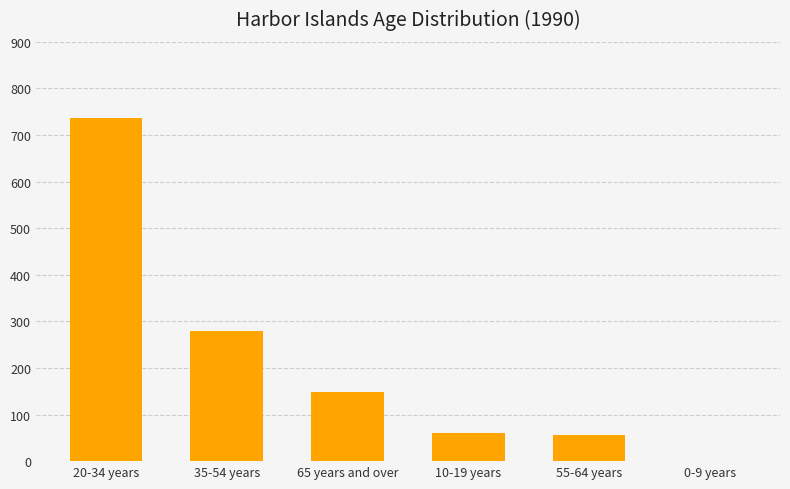

The chart shows a value of 57 at 55-64 years. True or false?

True